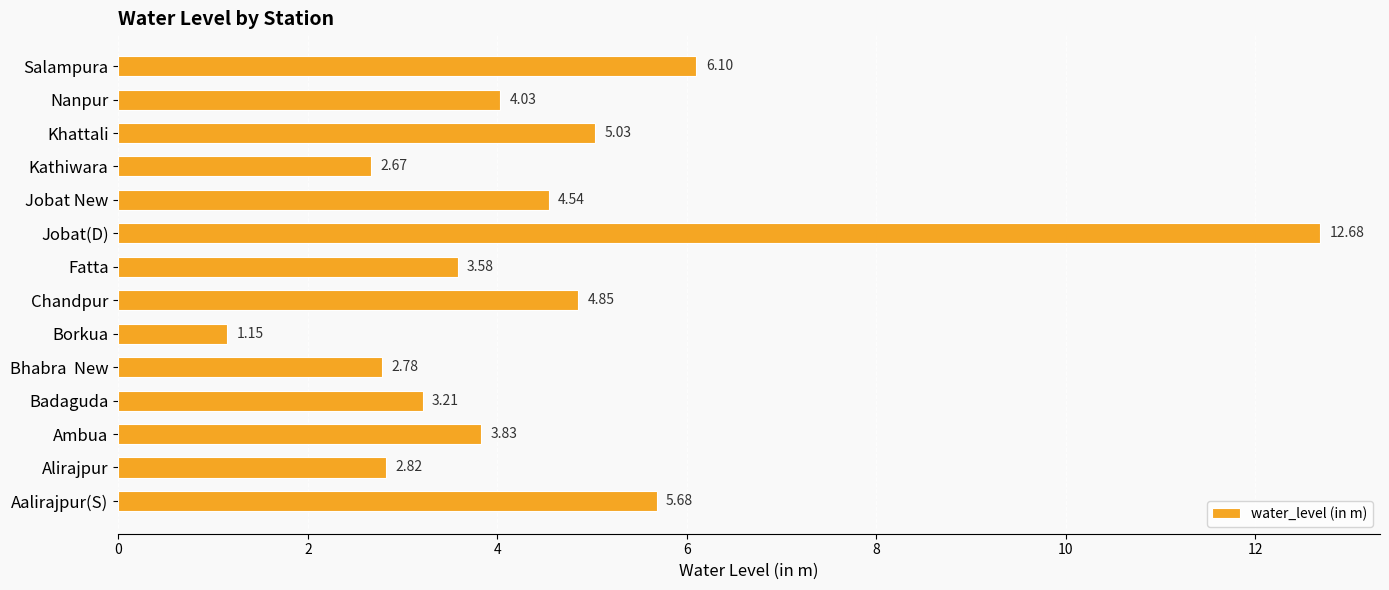

Which category has the lowest value across all series?

Borkua